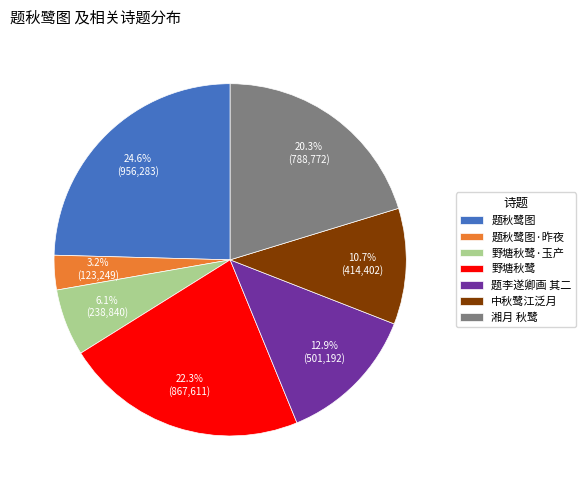

Is it true that 湘月 秋鹭 is 8% of the pie?

False